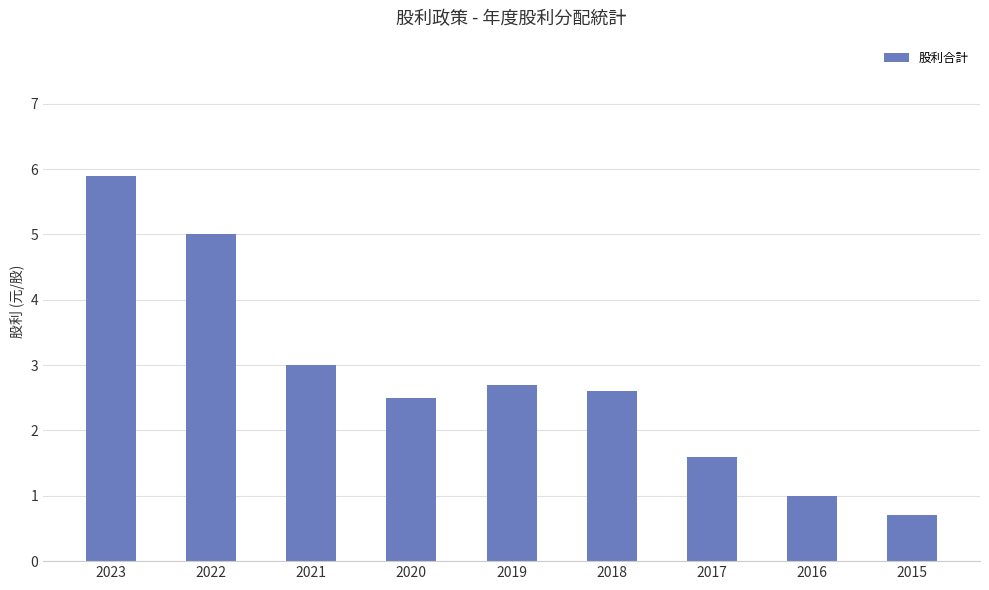

Reading right to left, what are all the values shown in this chart?

0.7	1.0	1.6	2.6	2.7	2.5	3.0	5.0	5.9